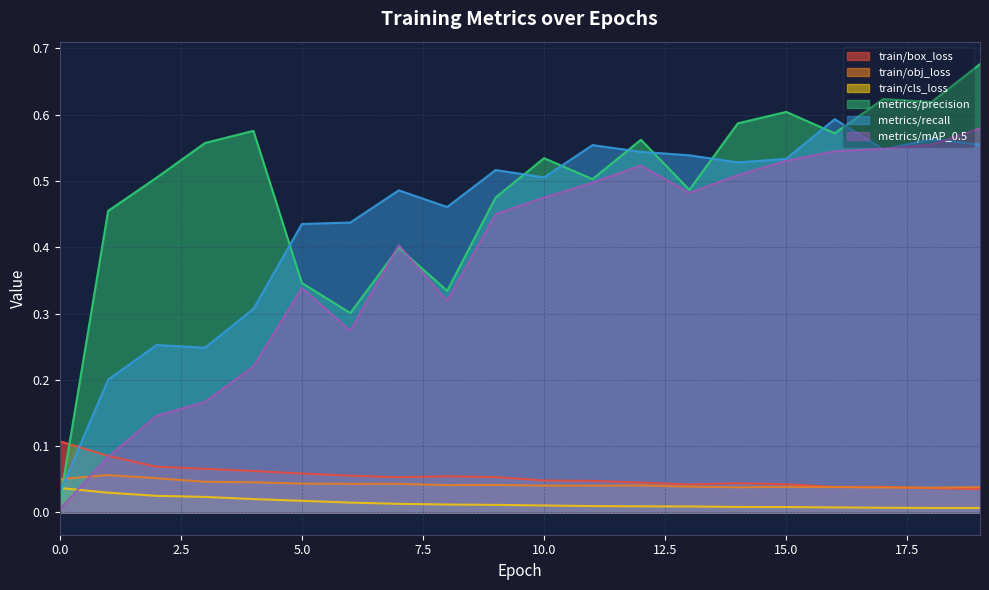

Which series has the largest range (max minus min)?

metrics/precision